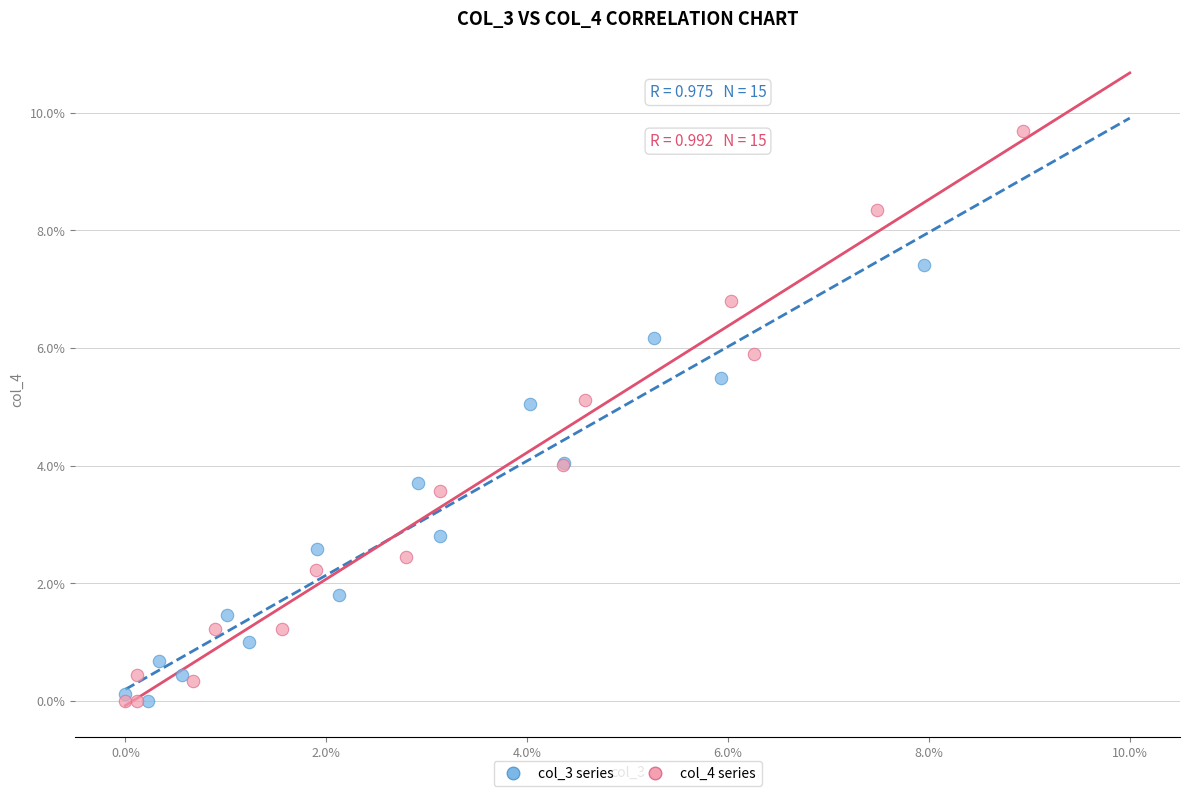

Which series reaches the maximum Y coordinate?

col_4 series